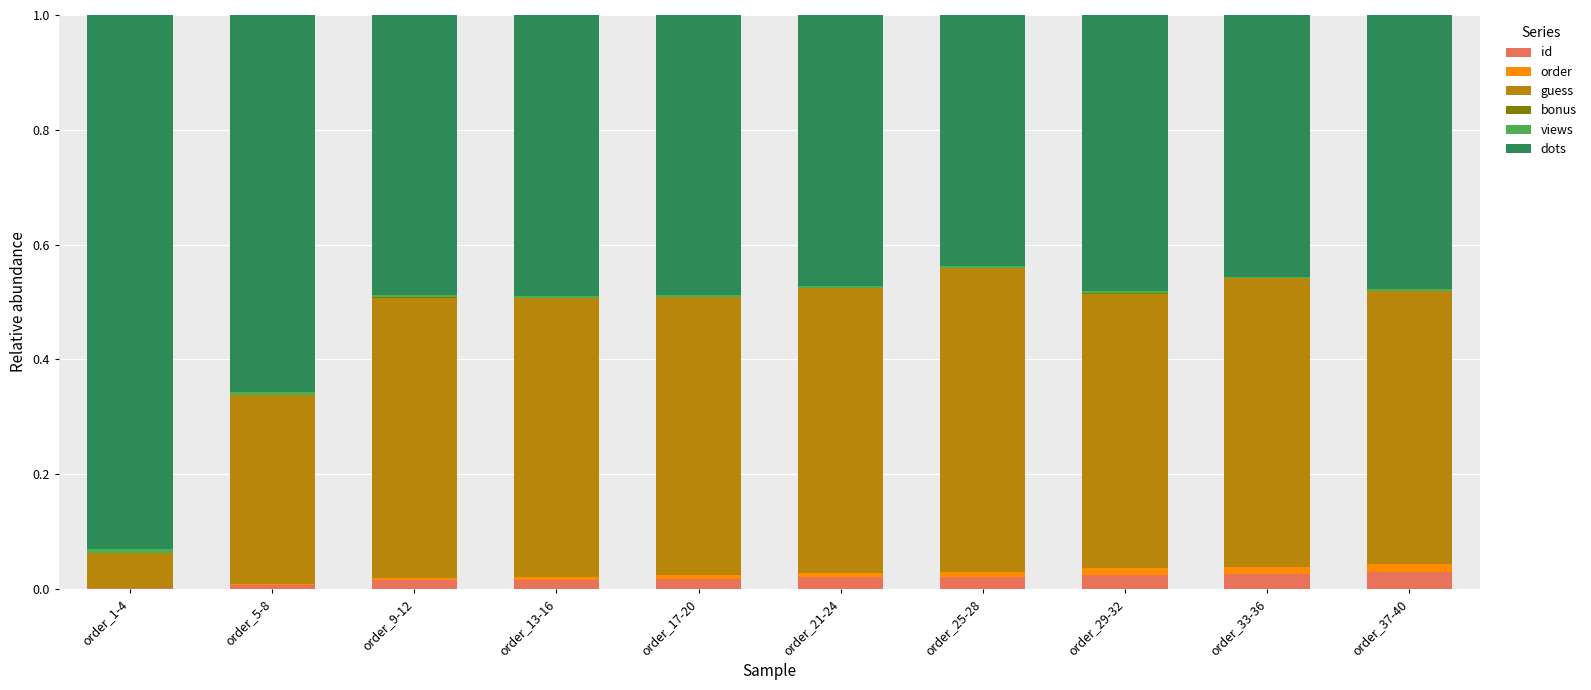

Does the chart contain stacked bars?

Yes